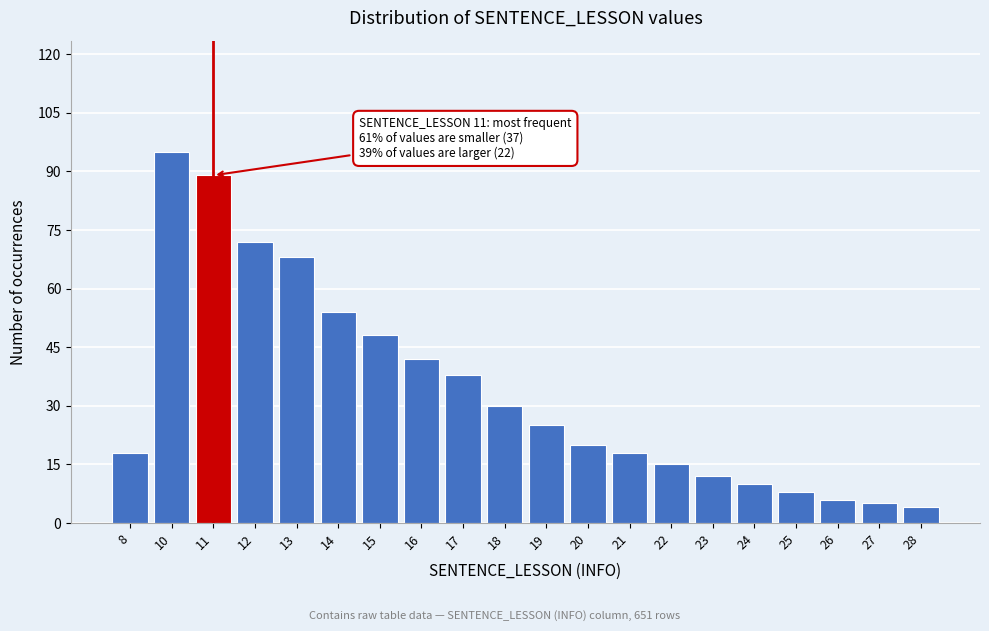

Reading left to right, what are all the values shown in this chart?

8=18	10=95	11=89	12=72	13=68	14=54	15=48	16=42	17=38	18=30	19=25	20=20	21=18	22=15	23=12	24=10	25=8	26=6	27=5	28=4